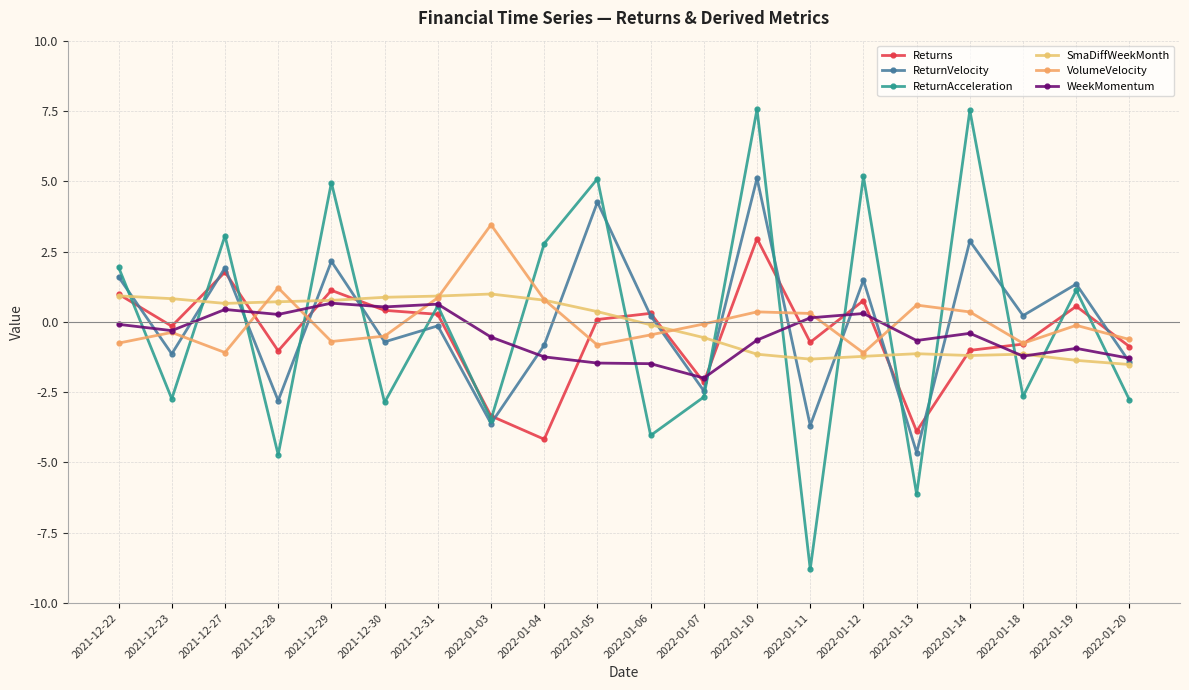

Count the number of data series in this chart.

6